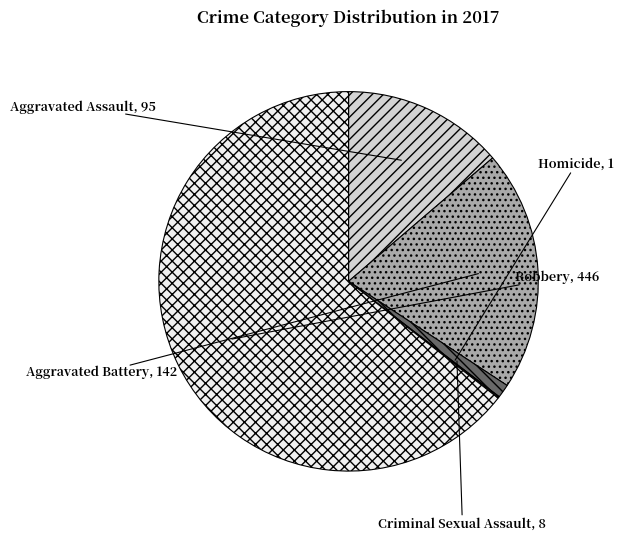

The Aggravated Assault slice represents 14% of the pie. True or false?

True